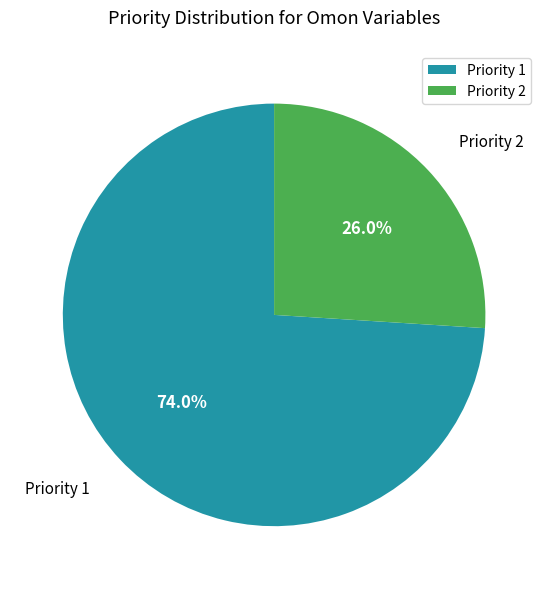

Which has a higher value, Priority 2 or Priority 1?

Priority 1